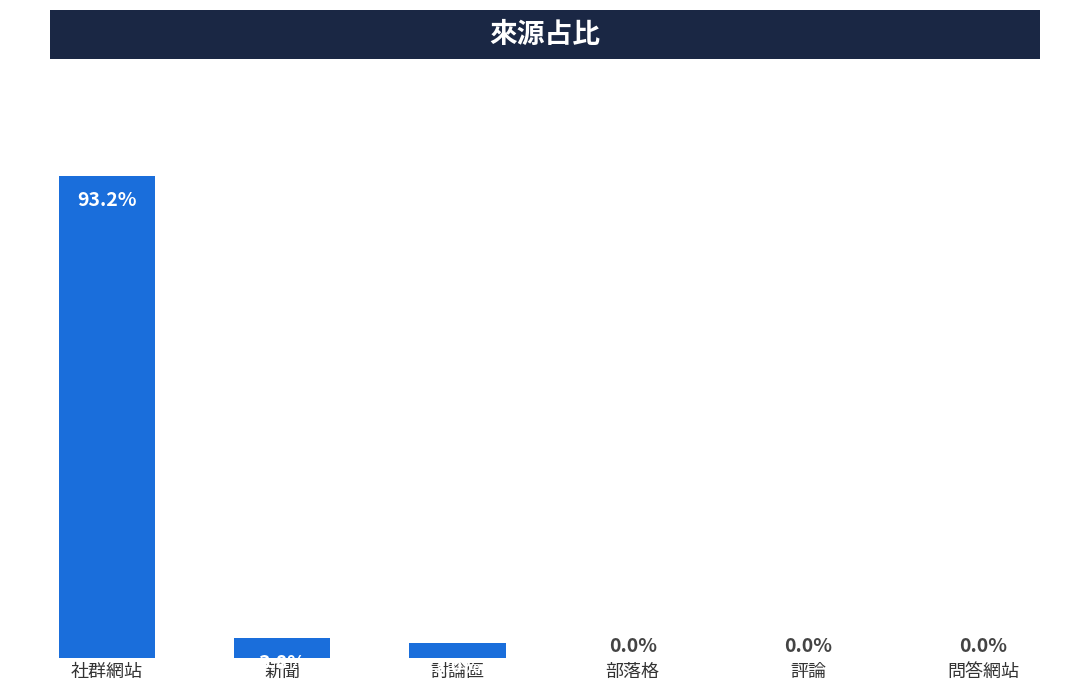

Which category has the highest value across all series?

社群網站